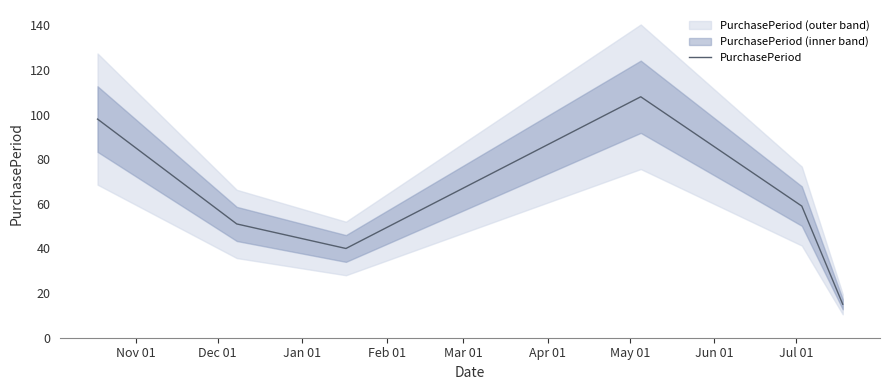

Reading right to left, what are all the values shown in this chart?

15	59	108	40	51	98